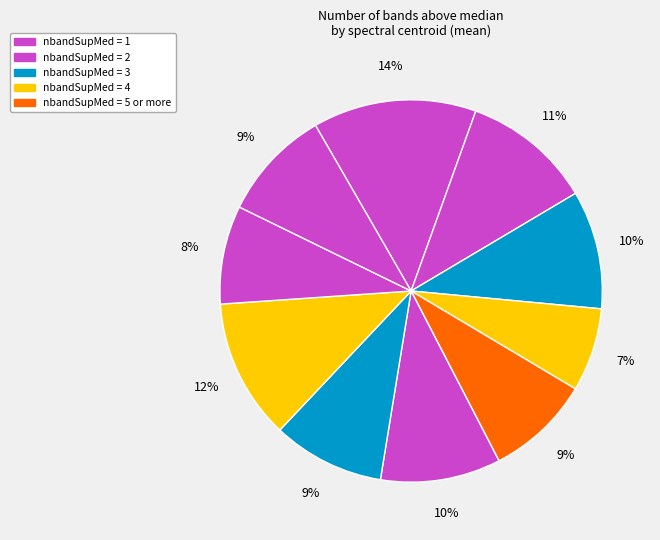

To the nearest percent, what is the difference between the largest and smallest slice percentages?

7%